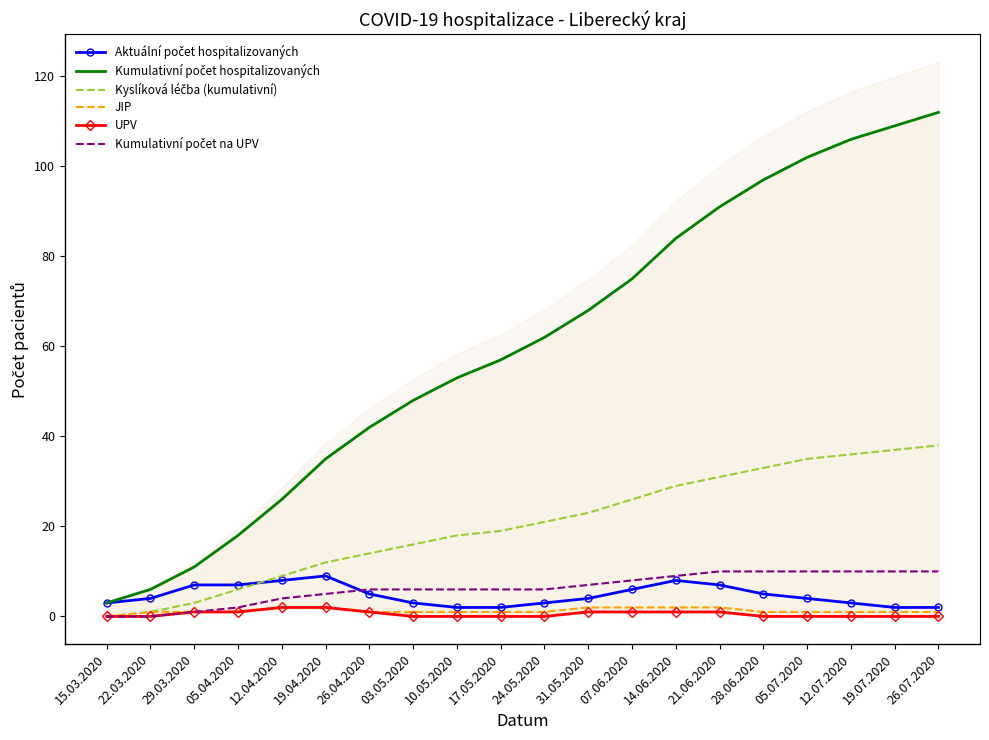

What is the difference between the second highest and minimum values in the Kumulativní počet na UPV series?

10